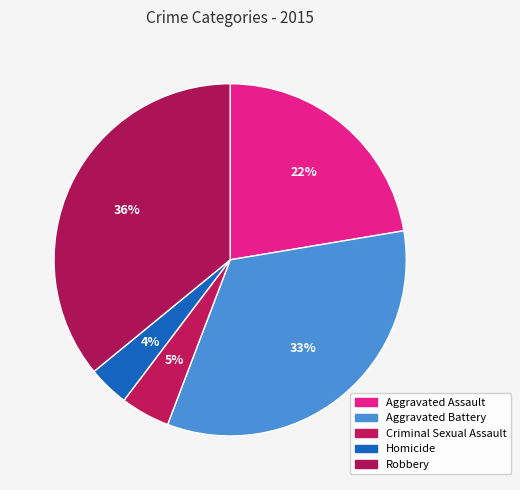

To the nearest percent, what portion does Criminal Sexual Assault represent?

5%